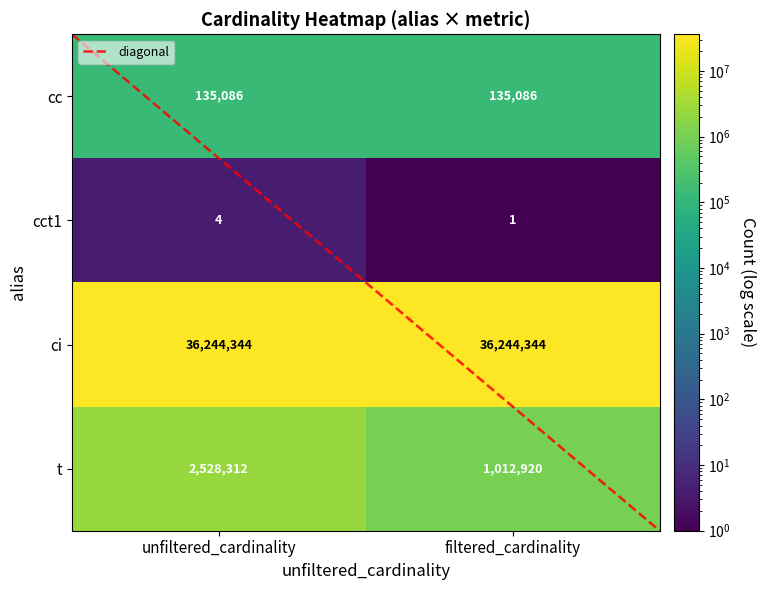

Read the ci value at filtered_cardinality.

36244344